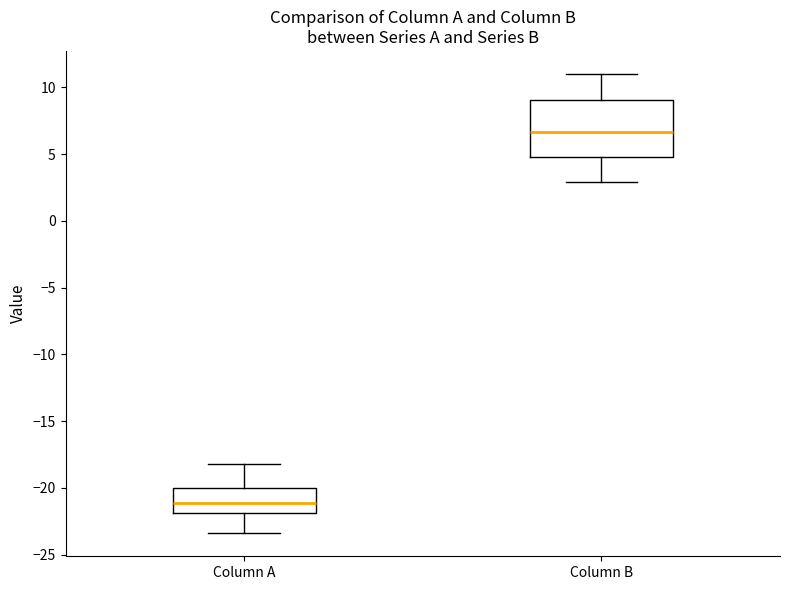

Reading left to right, read every box against the y-axis: the position of its median line, the range the box covers, and the ends of its whiskers. The values are not printed on the chart, so give them approximately, as read against the axis.

Column A: median -21.0, box -22.0 to -20.0, whiskers -23.5 to -18.0
Column B: median 6.5, box 5.0 to 9.0, whiskers 3.0 to 11.0